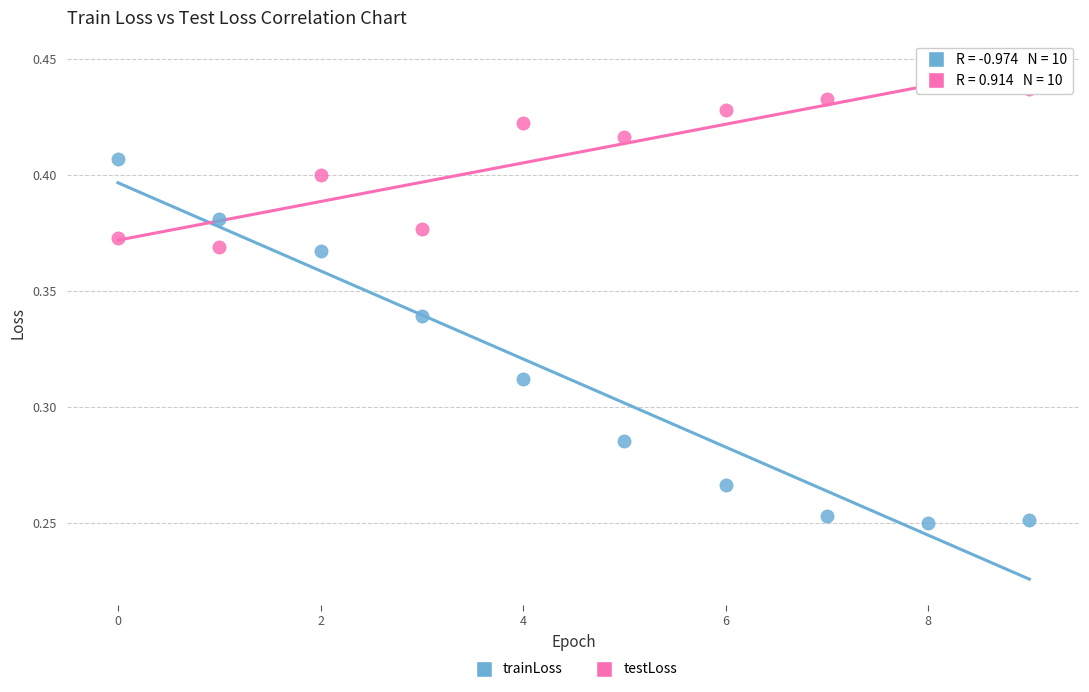

Which series has the widest spread of Y values?

trainLoss